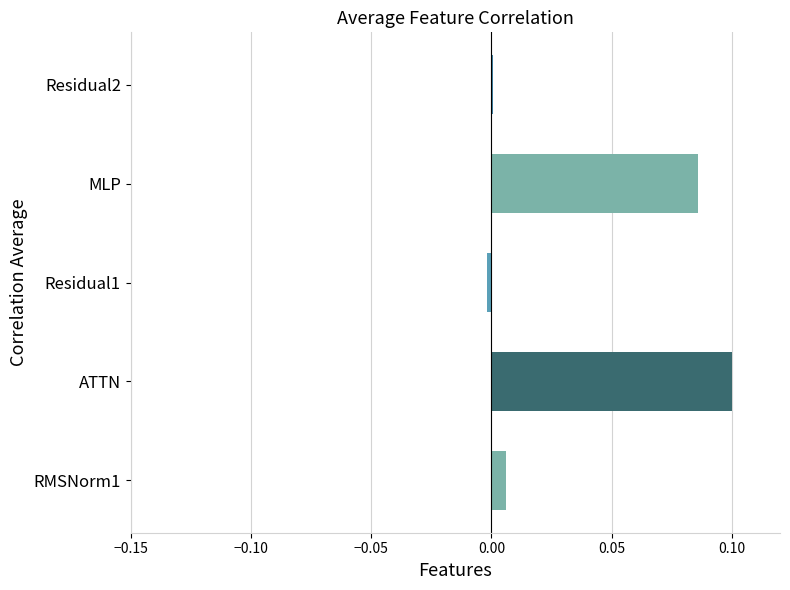

The value at Residual2 is 0.0. True or false?

True